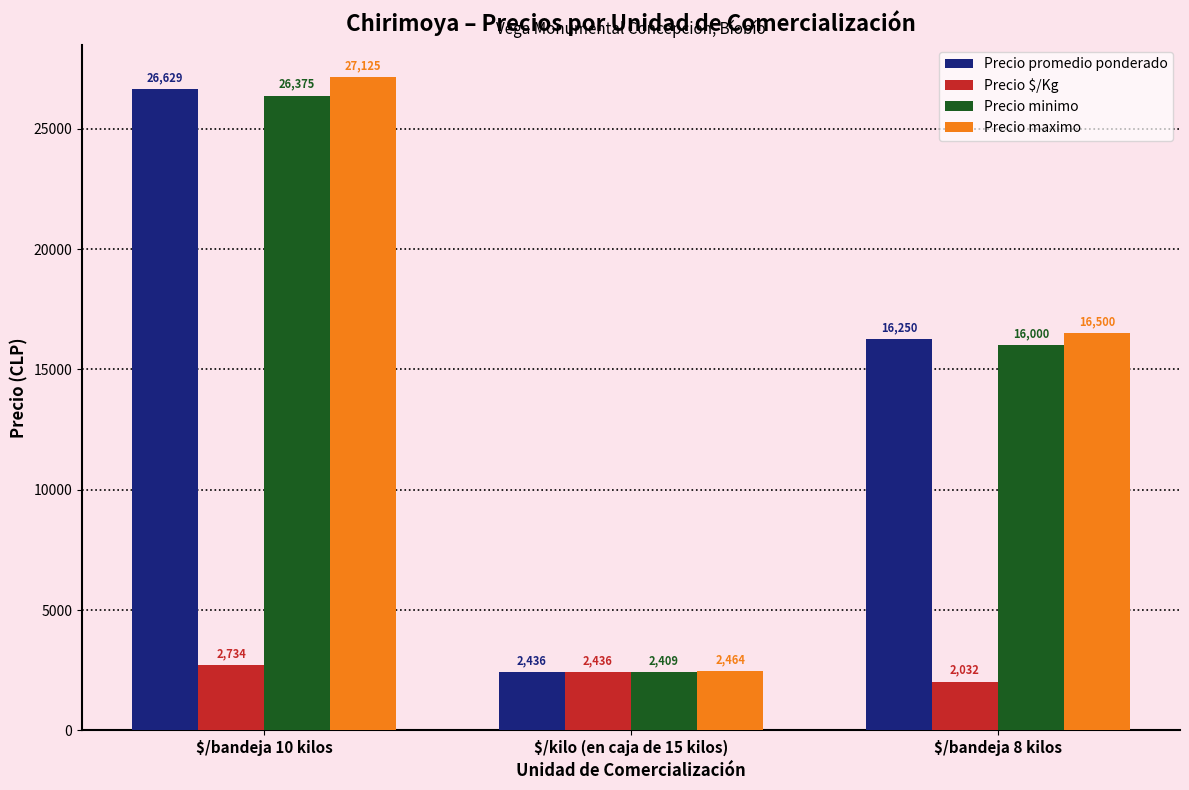

How many values in the Precio promedio ponderado series are below 16250?

1